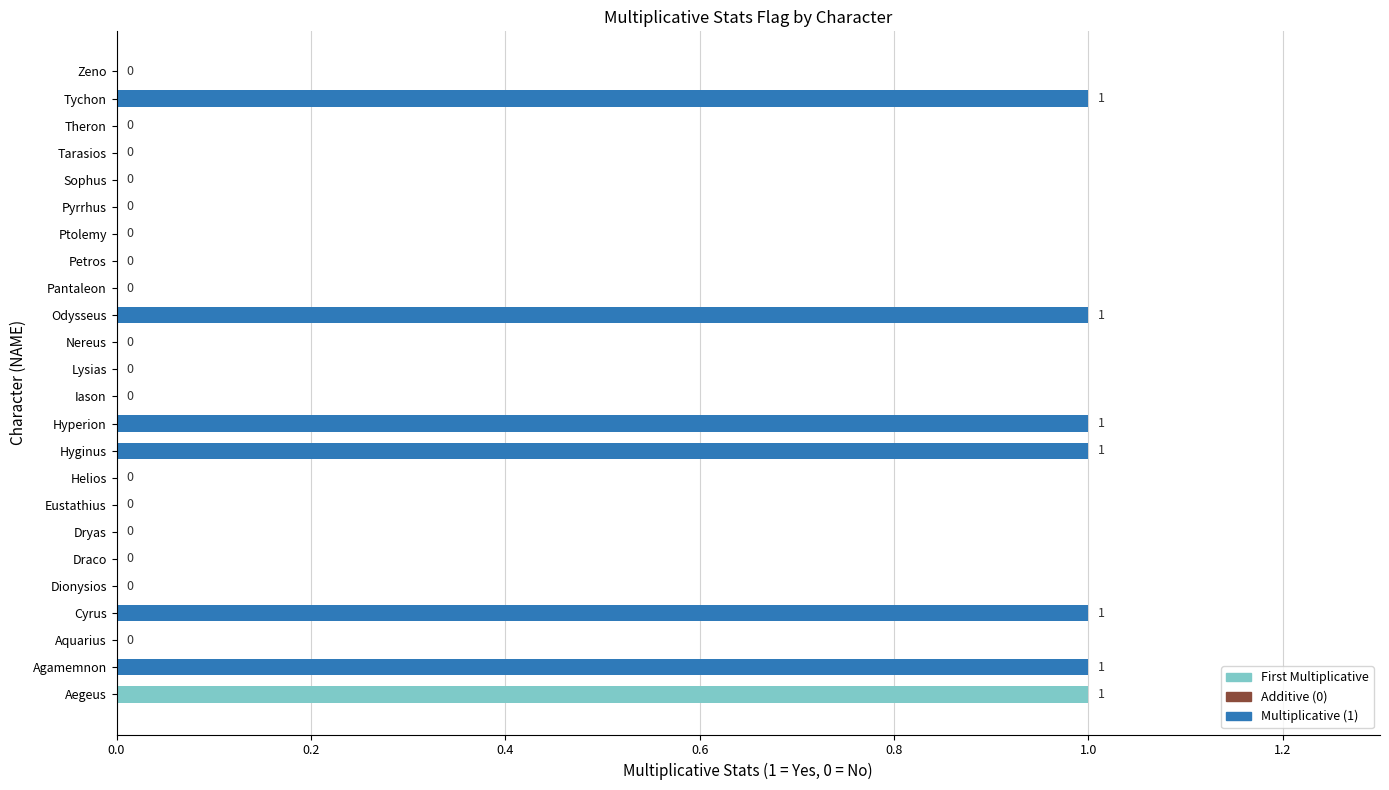

Reading top to bottom, list all the values displayed in this chart.

Zeno=0	Tychon=1	Theron=0	Tarasios=0	Sophus=0	Pyrrhus=0	Ptolemy=0	Petros=0	Pantaleon=0	Odysseus=1	Nereus=0	Lysias=0	Iason=0	Hyperion=1	Hyginus=1	Helios=0	Eustathius=0	Dryas=0	Draco=0	Dionysios=0	Cyrus=1	Aquarius=0	Agamemnon=1	Aegeus=1